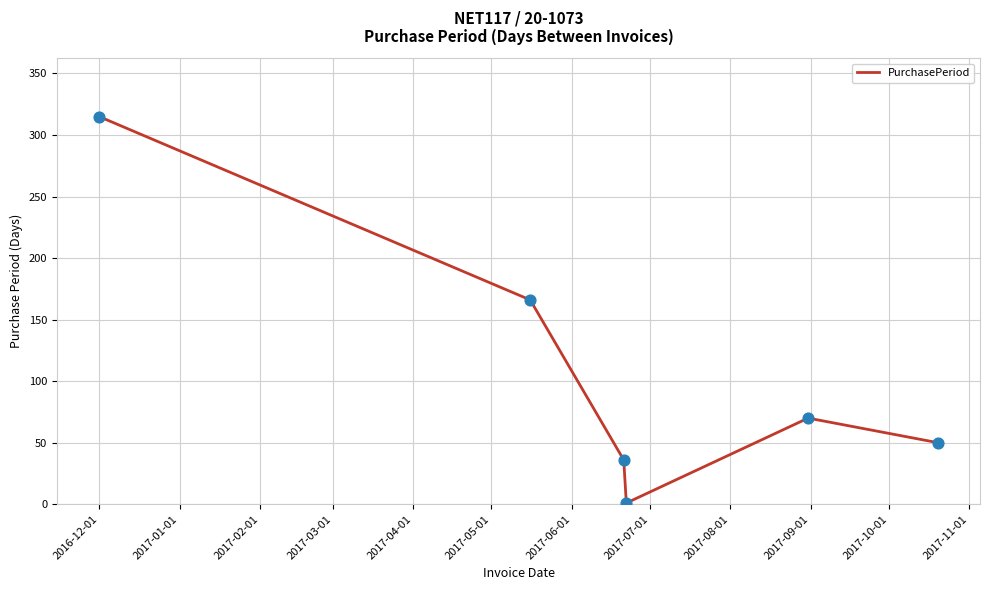

What is the maximum value shown in the chart?

315